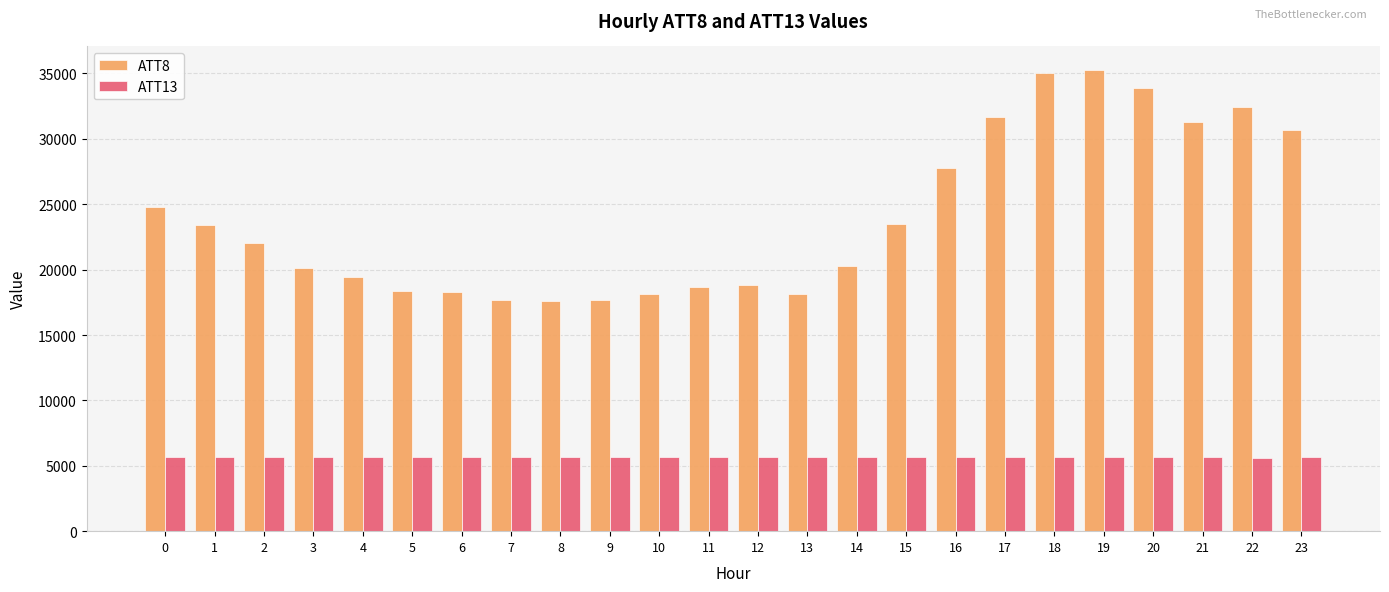

List the series in order of their peak value, lowest first.

ATT13, ATT8